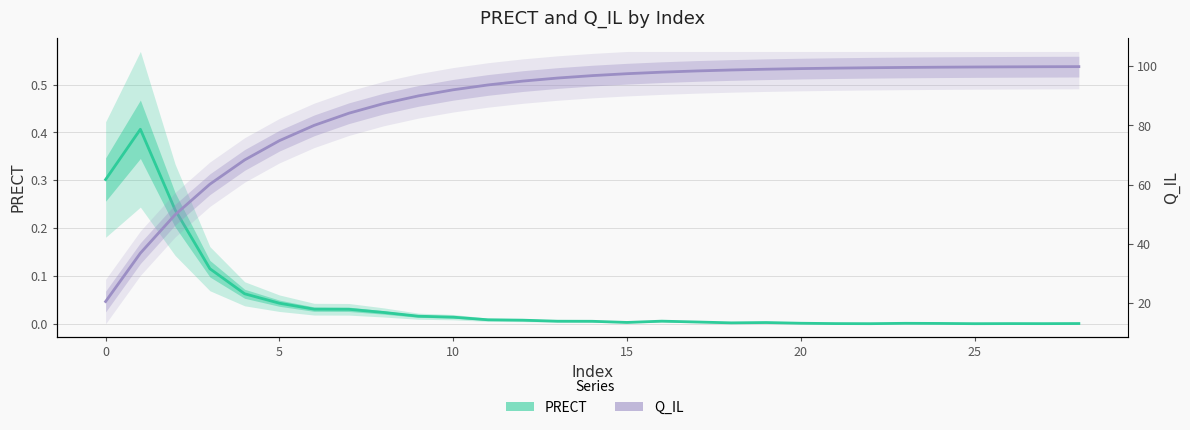

How many series are shown in this chart?

2